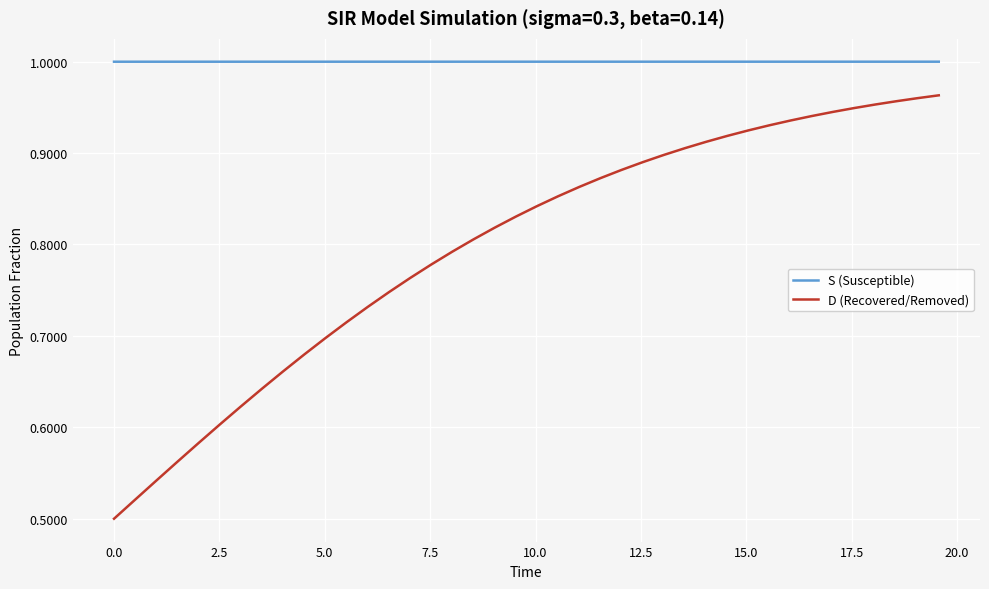

How many lines are shown in the chart?

2